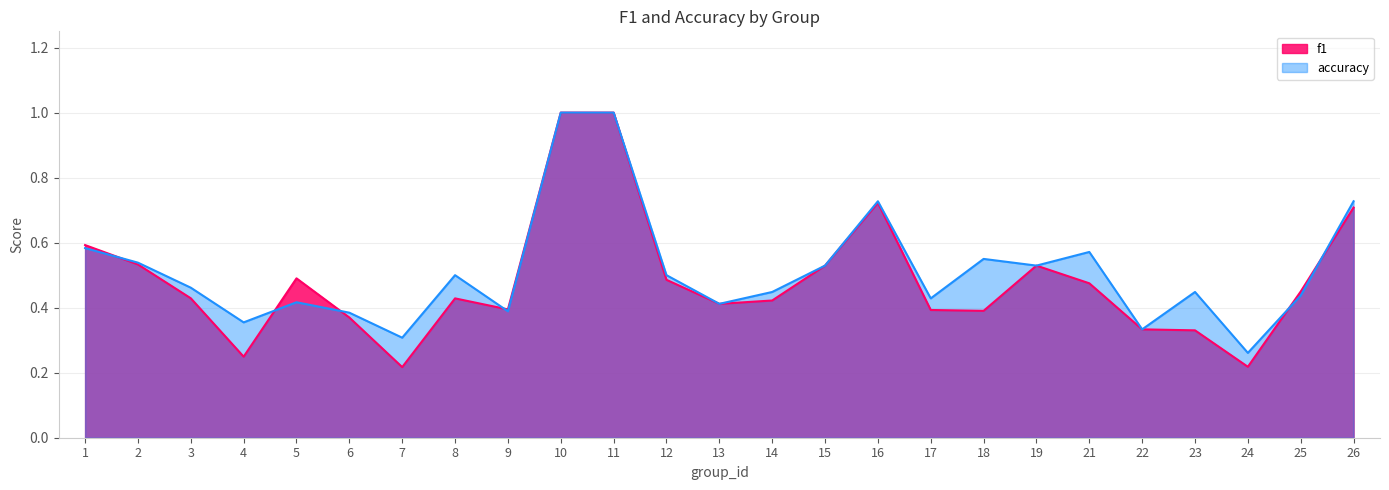

At which category does f1 reach its first local peak?

5